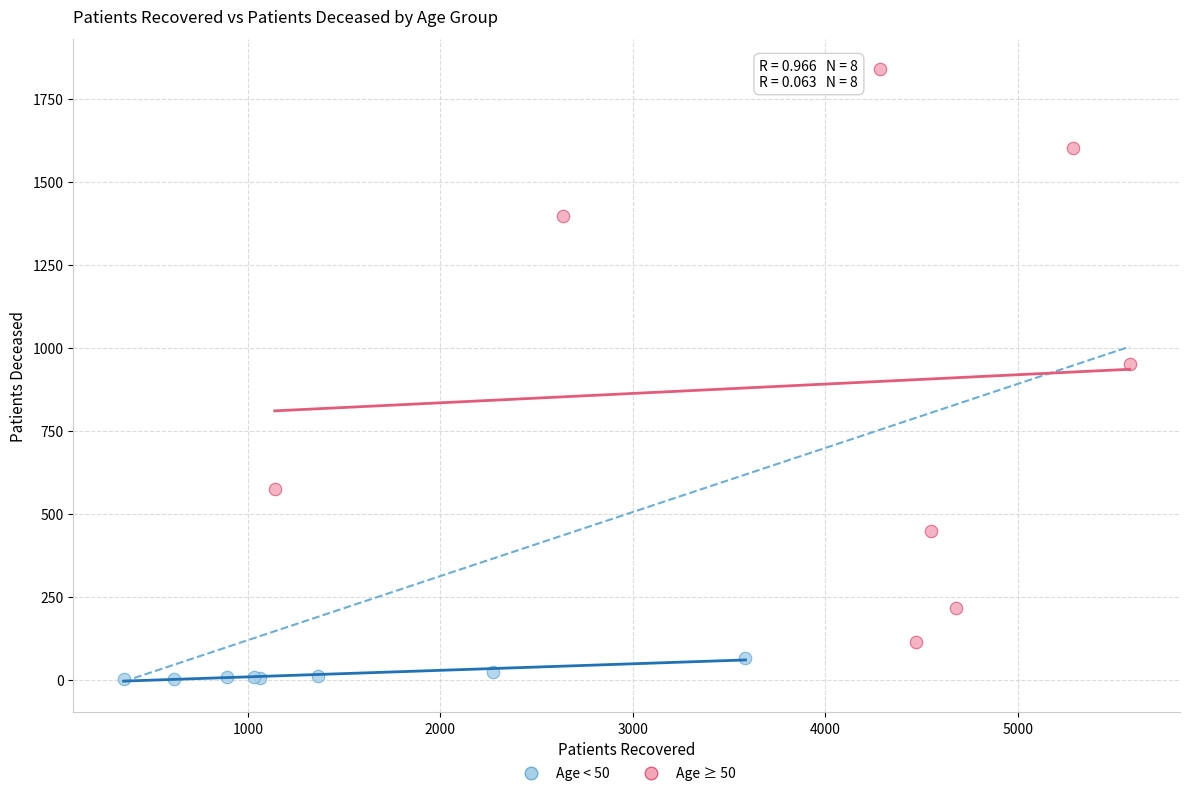

Which series contains the highest Y value?

Age ≥ 50